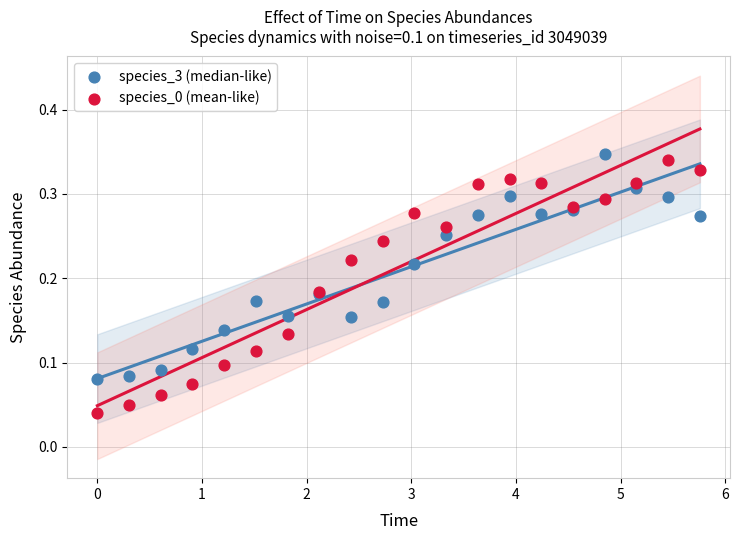

What is the X range (max minus min) for the scatter plot?

5.8